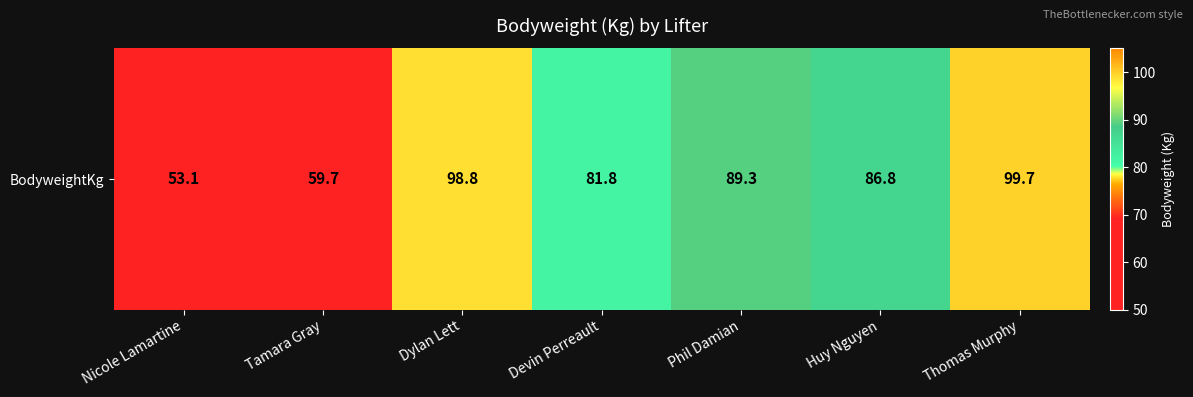

At which label is the value closest to 76?

Devin Perreault